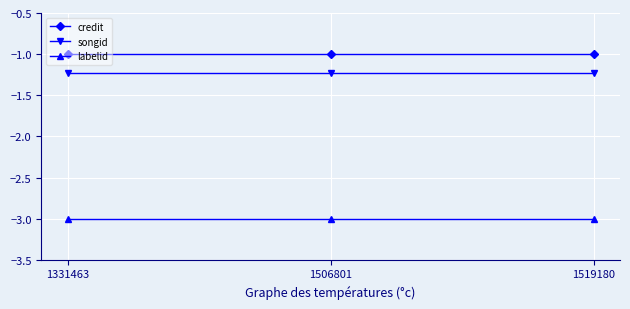

What is the approximate value of labelid at 1506801?

-3.0